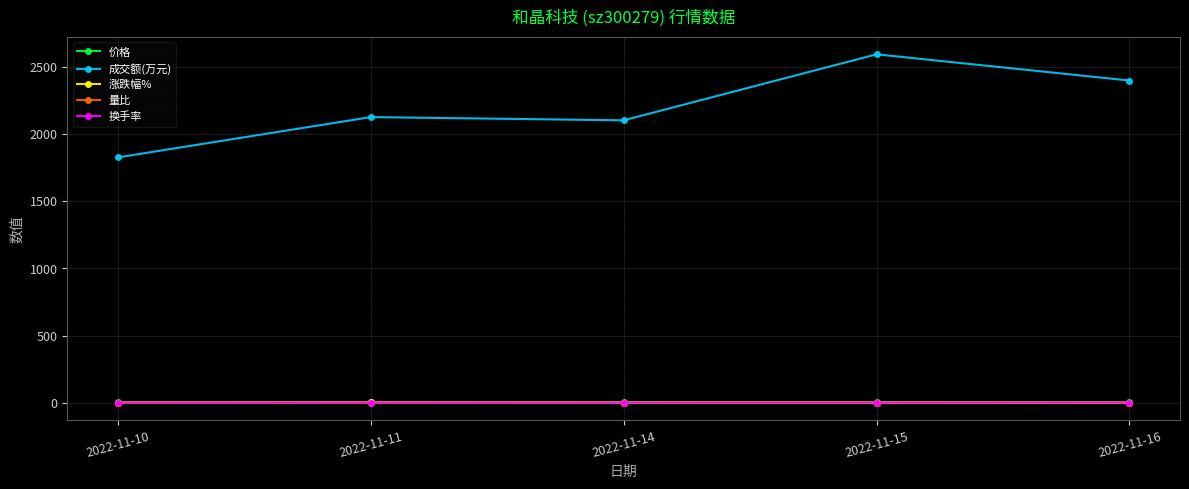

Which series has the largest total across all categories?

成交额(万元)